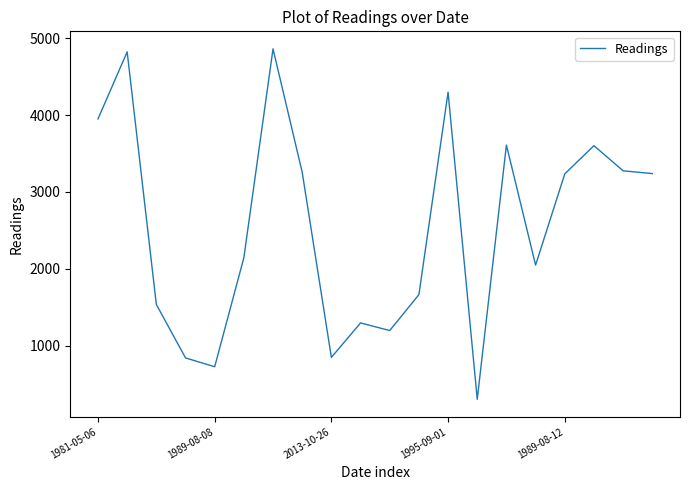

What is the maximum value shown in the chart?

4861